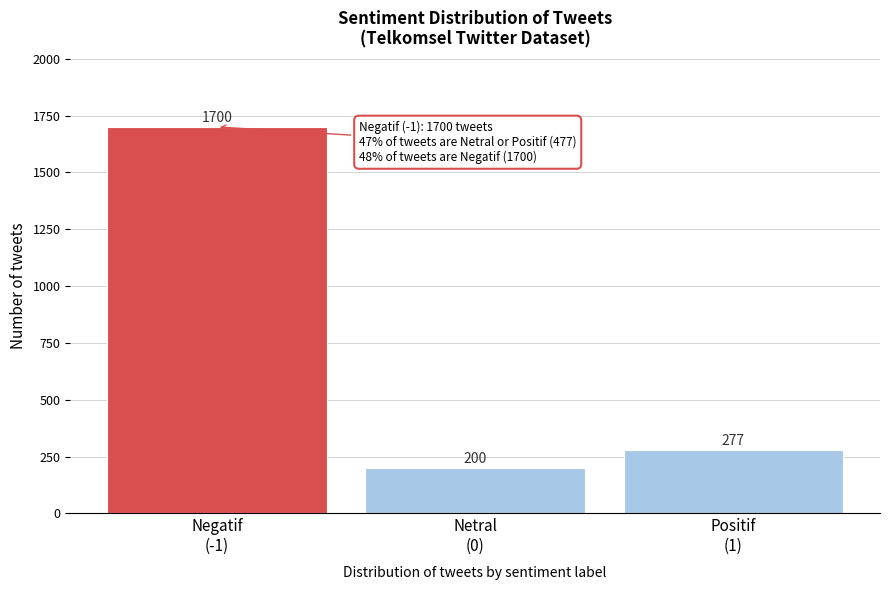

Reading left to right, extract all data points from this chart.

1700	200	277